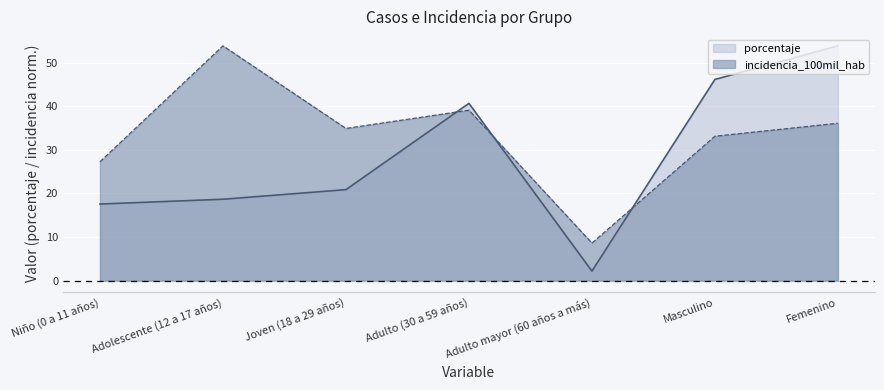

Is the value of porcentaje at Niño (0 a 11 años) greater than the value of incidencia_100mil_hab at Joven (18 a 29 años)?

No